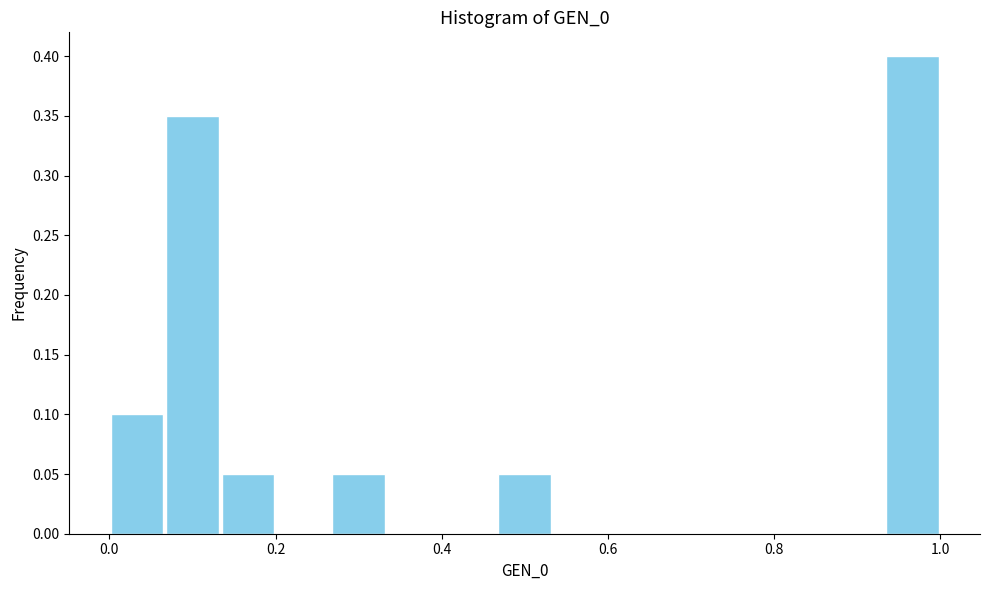

Read against the x-axis, roughly where is the centre of the tallest bar?

0.96